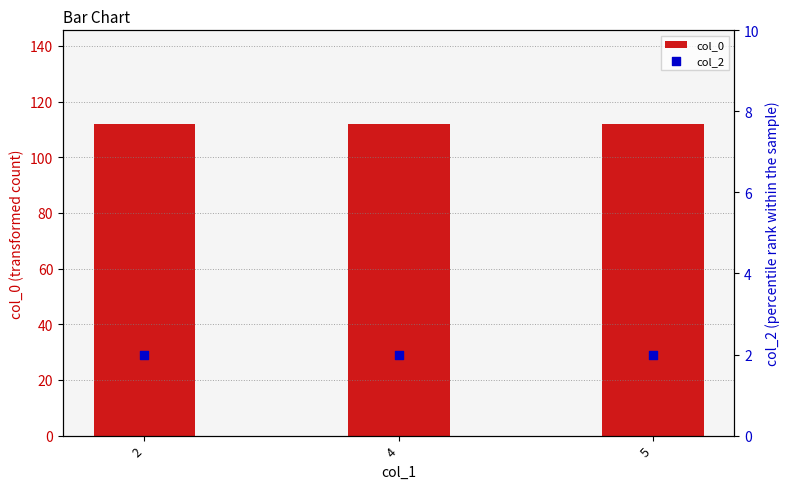

Which series reaches the minimum Y coordinate?

col_2